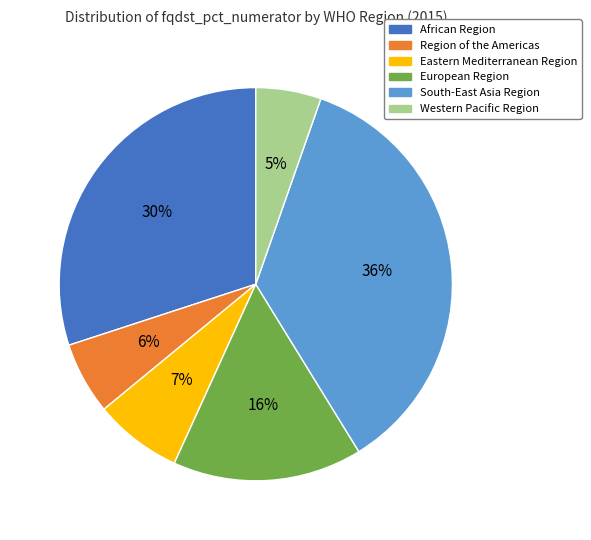

The South-East Asia Region slice represents 22% of the pie. True or false?

False